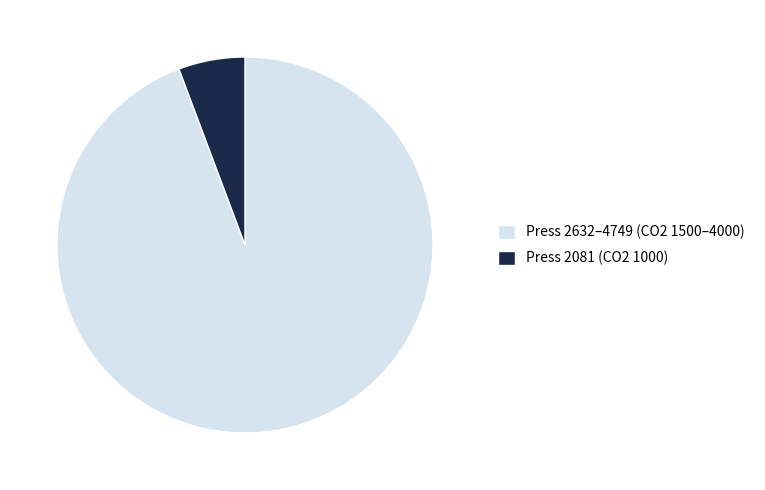

Do Press 2632–4749 (CO2 1500–4000) and Press 2081 (CO2 1000) together represent more than half of the pie?

Yes